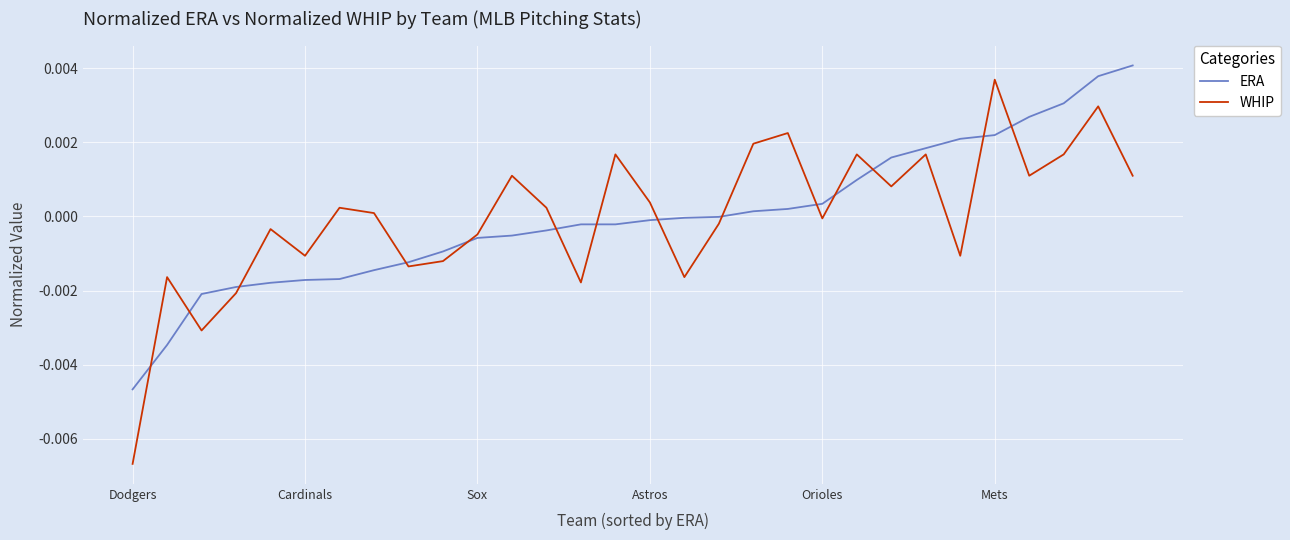

Does the chart display data point markers on the line(s)?

No